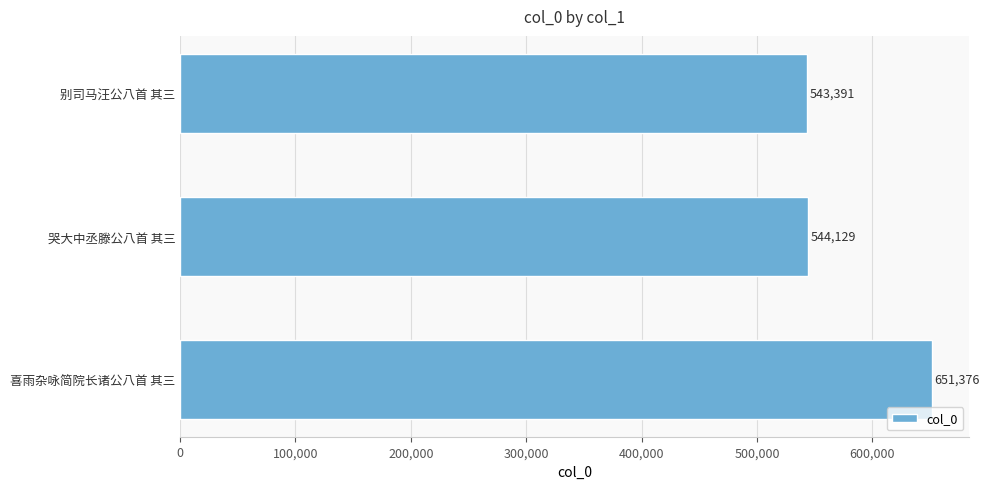

Reading top to bottom, transcribe all the data shown in this chart.

543391	544129	651376